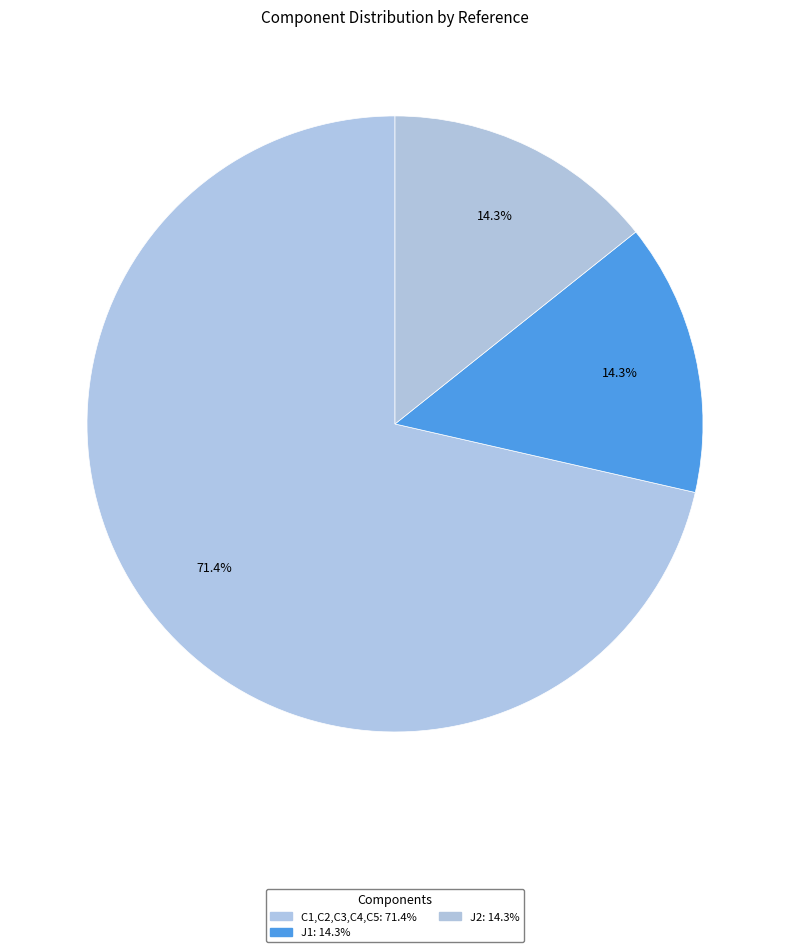

What percentage is the J2 slice, to the nearest percent?

14%